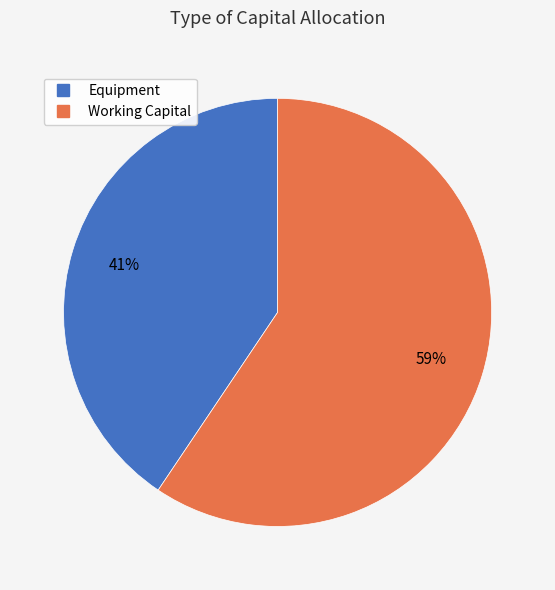

Between Working Capital and Equipment, which is larger?

Working Capital